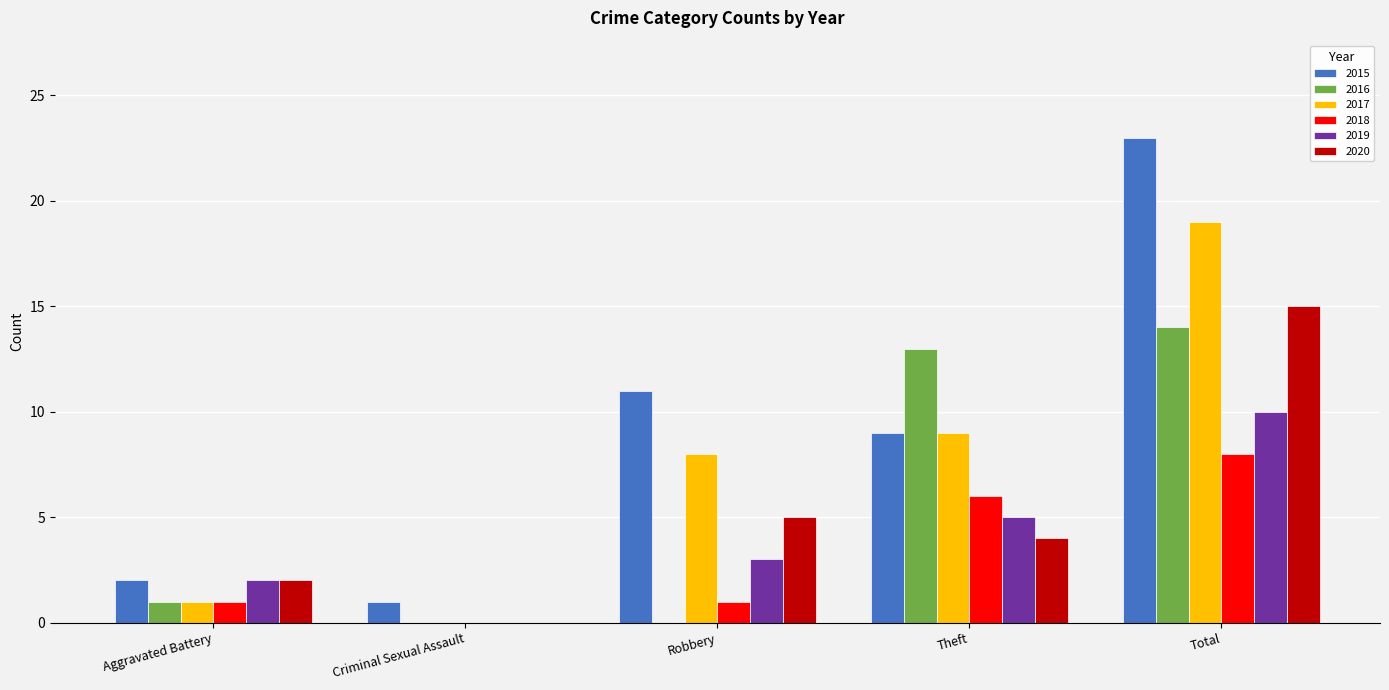

How many series are shown in this chart?

6